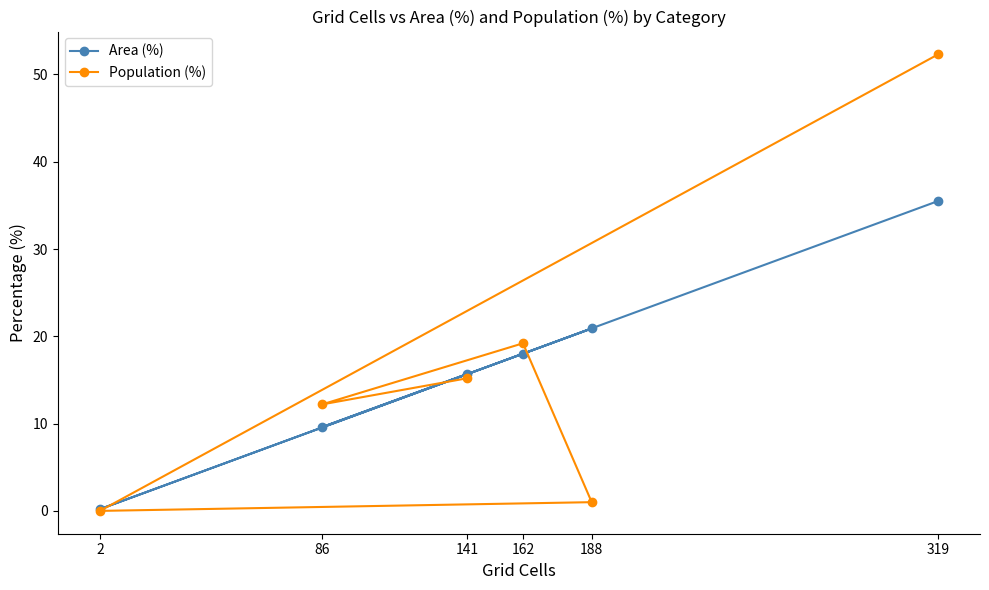

True or false: Area (%) has a value of 17.2 at 319.

False